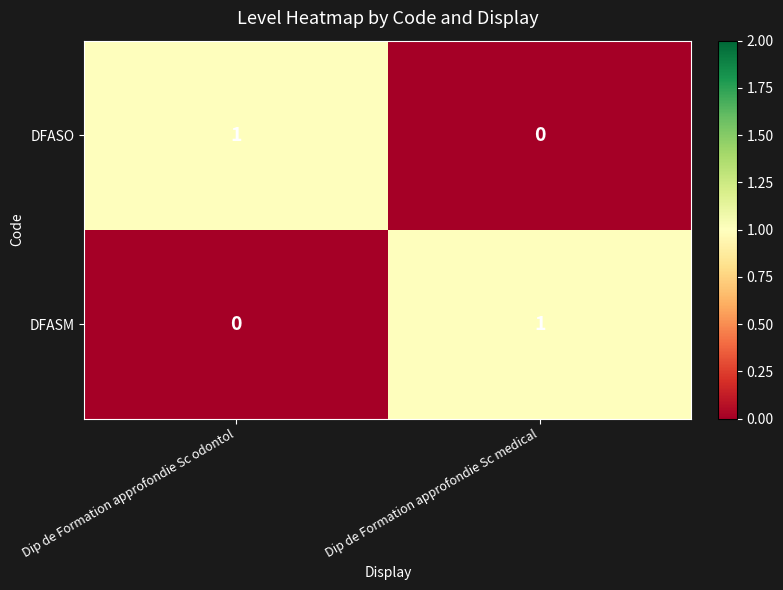

How many categories are shown in the chart?

2